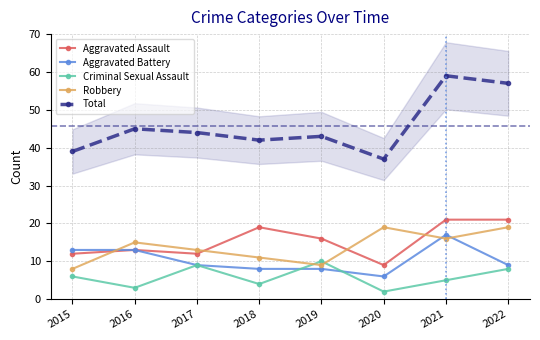

Is the value of Aggravated Assault at 2016 greater than the value of Robbery at 2022?

No